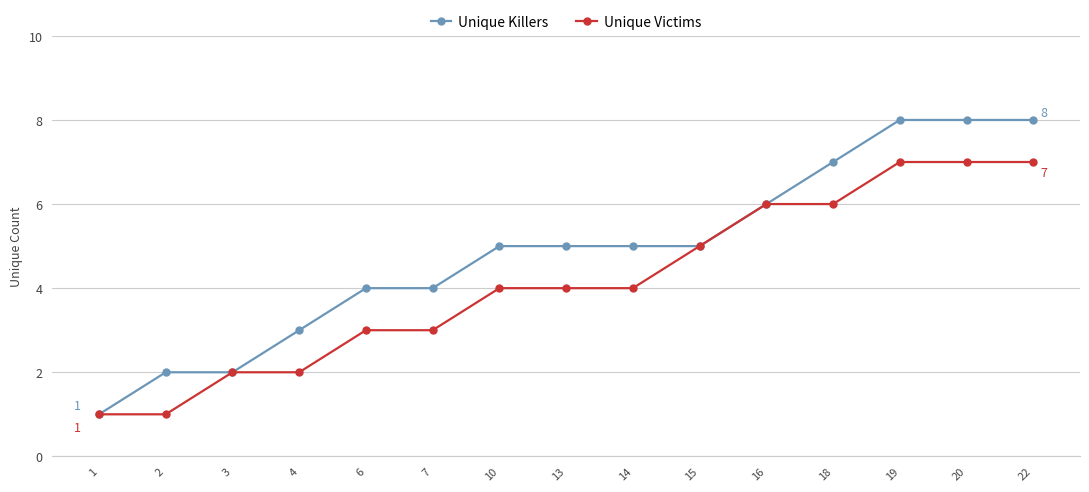

What is the total value across all series at 22?

15